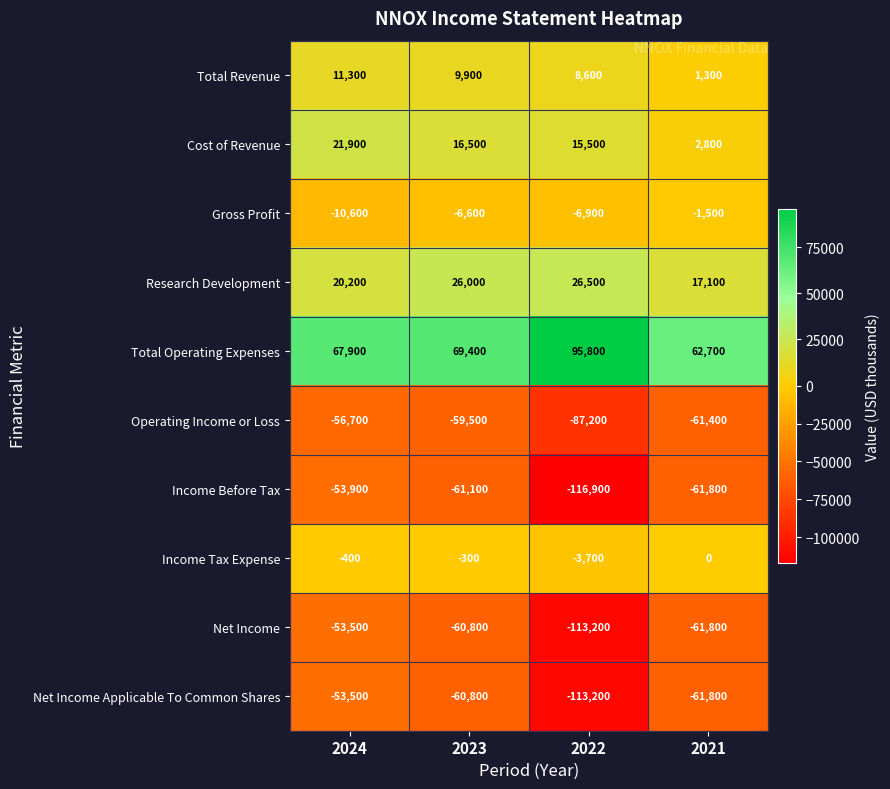

Rank the categories by Income Tax Expense value from lowest to highest.

2022, 2024, 2023, 2021